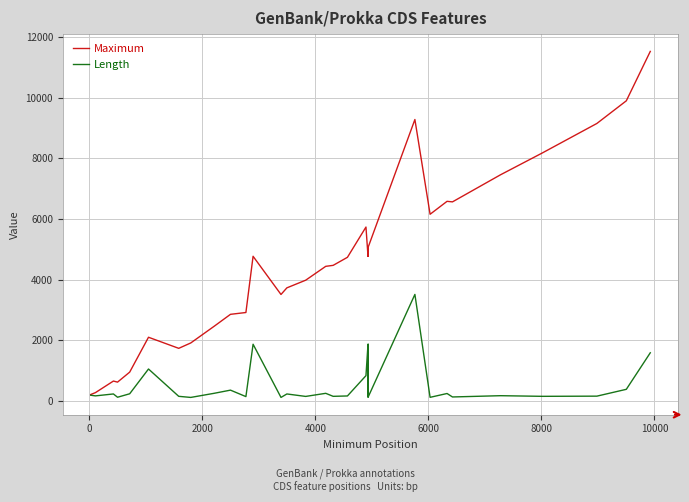

How many interior local valleys does the Maximum series have?

7